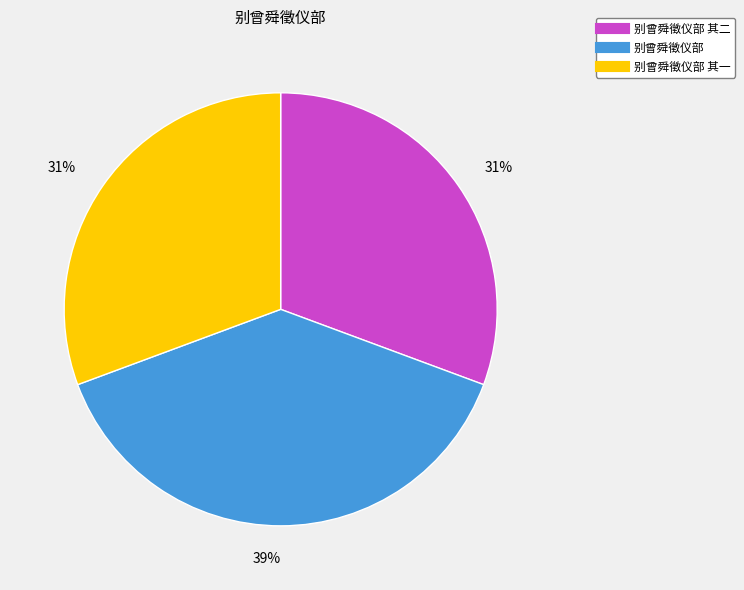

To the nearest percent, what is the difference between the largest and smallest slice percentages?

8%